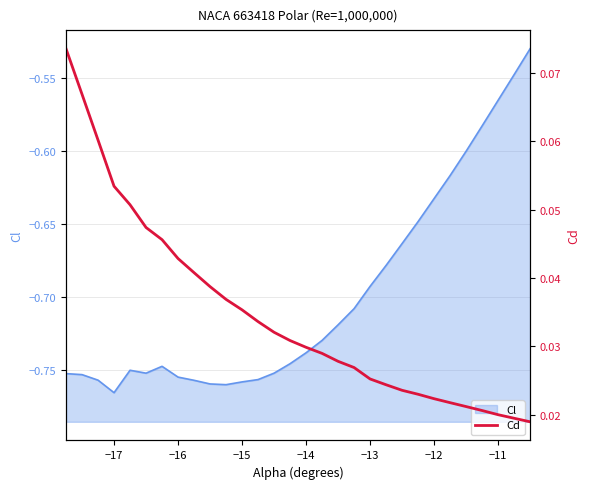

Reading left to right, what are all the values shown in this chart?

0.1	0.1	0.1	0.1	0.1	0.0	0.0	0.0	0.0	0.0	0.0	0.0	0.0	0.0	0.0	0.0	0.0	0.0	0.0	0.0	0.0	0.0	0.0	0.0	0.0	0.0	0.0	0.0	0.0	0.0